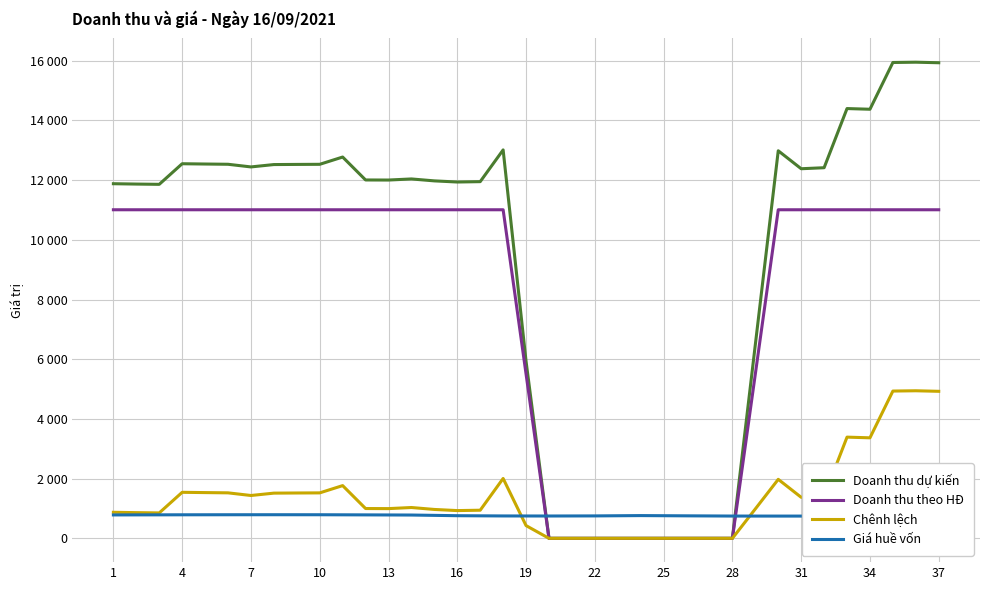

How many positive values does the Chênh lệch series have?

28